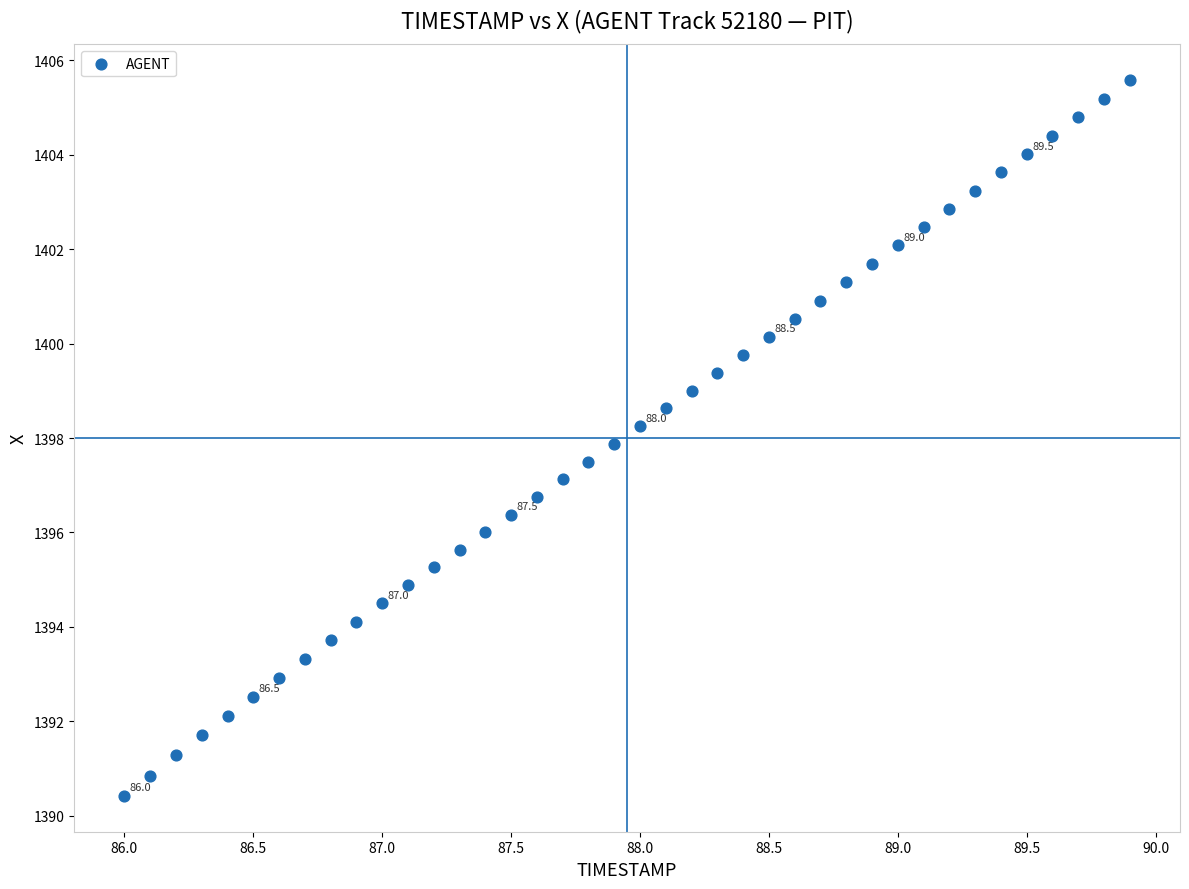

What is the range of Y values (max minus min)?

15.2